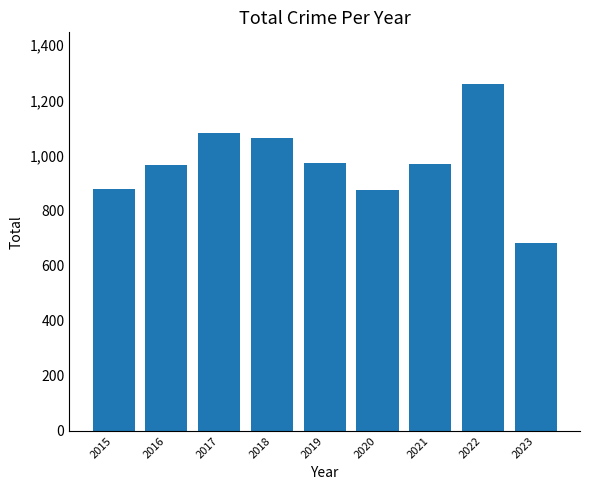

Is it true that the value at 2018 is 1064?

True